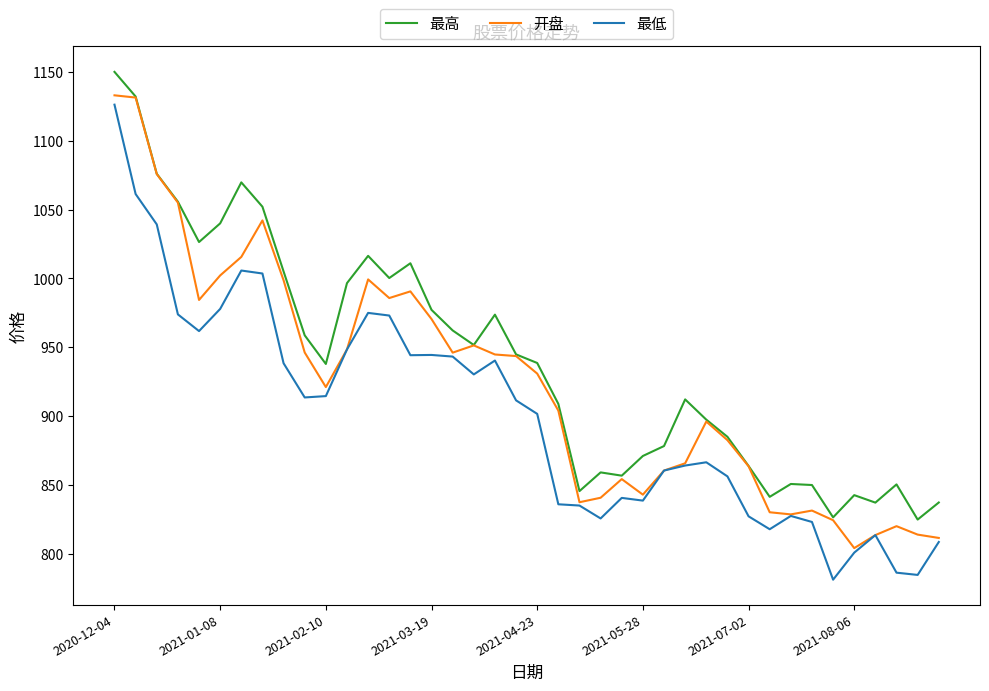

True or false: 最低 and 最高 intersect in this chart.

False